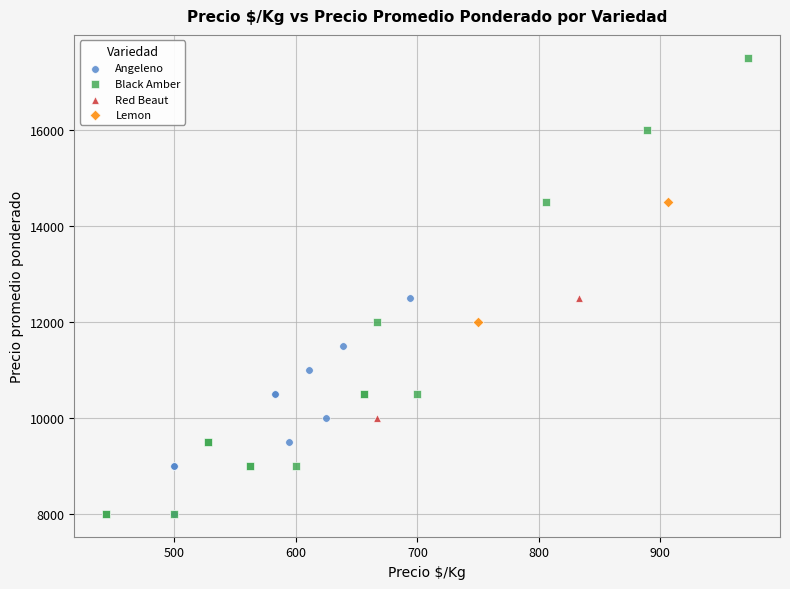

Which series has the widest spread of Y values?

Black Amber